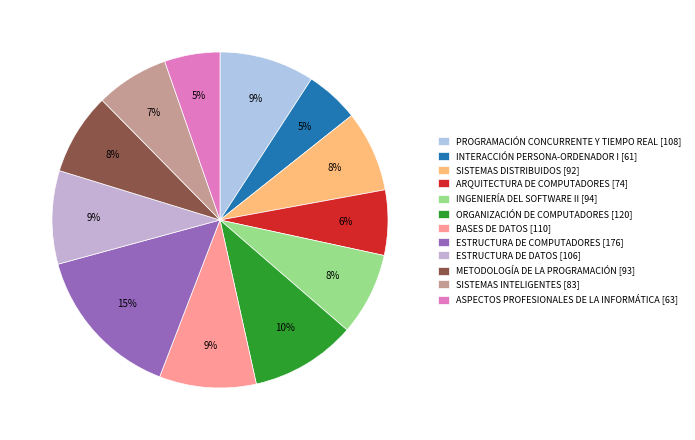

The INTERACCIÓN PERSONA-ORDENADOR I slice represents 17% of the pie. True or false?

False